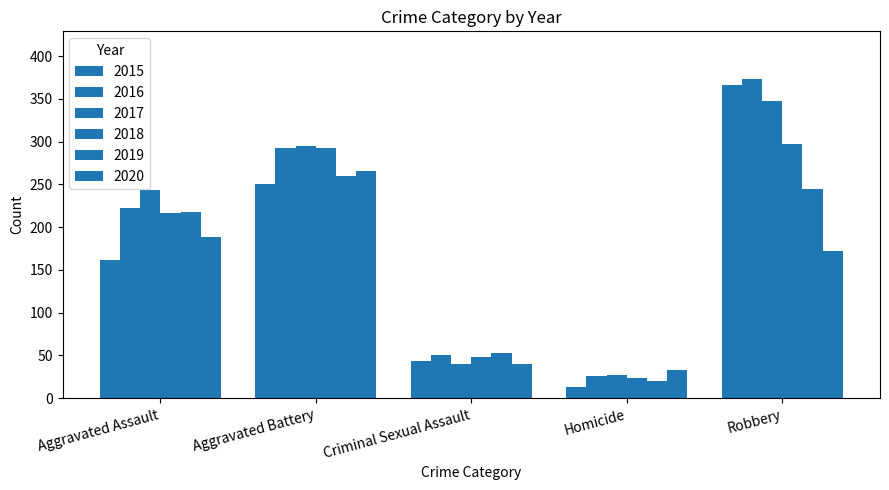

How many series are shown in this chart?

6